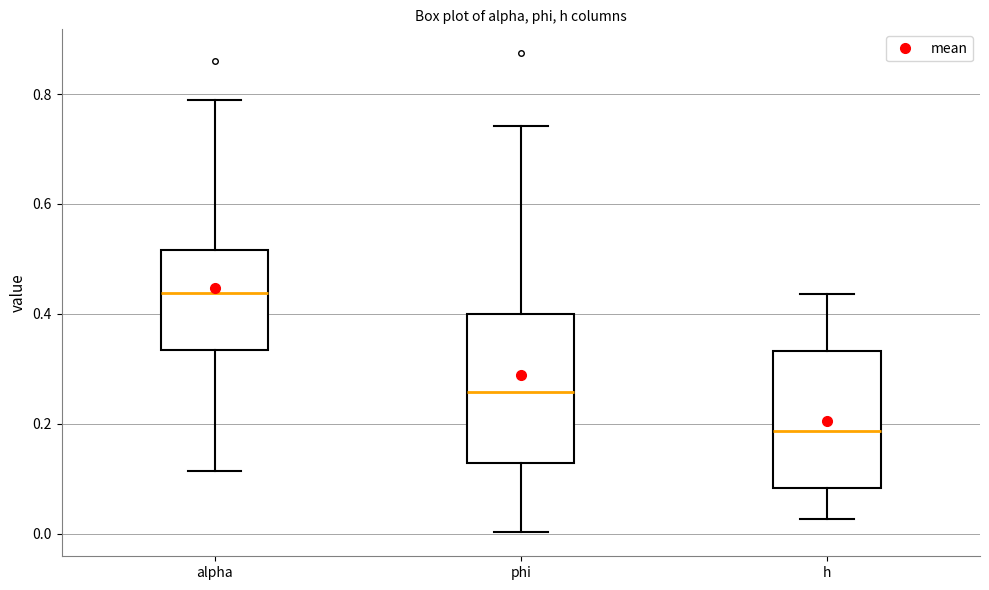

Where is the upper edge of the box for alpha on the y-axis? The values are not printed on the chart, so give them approximately, as read against the axis.

0.52